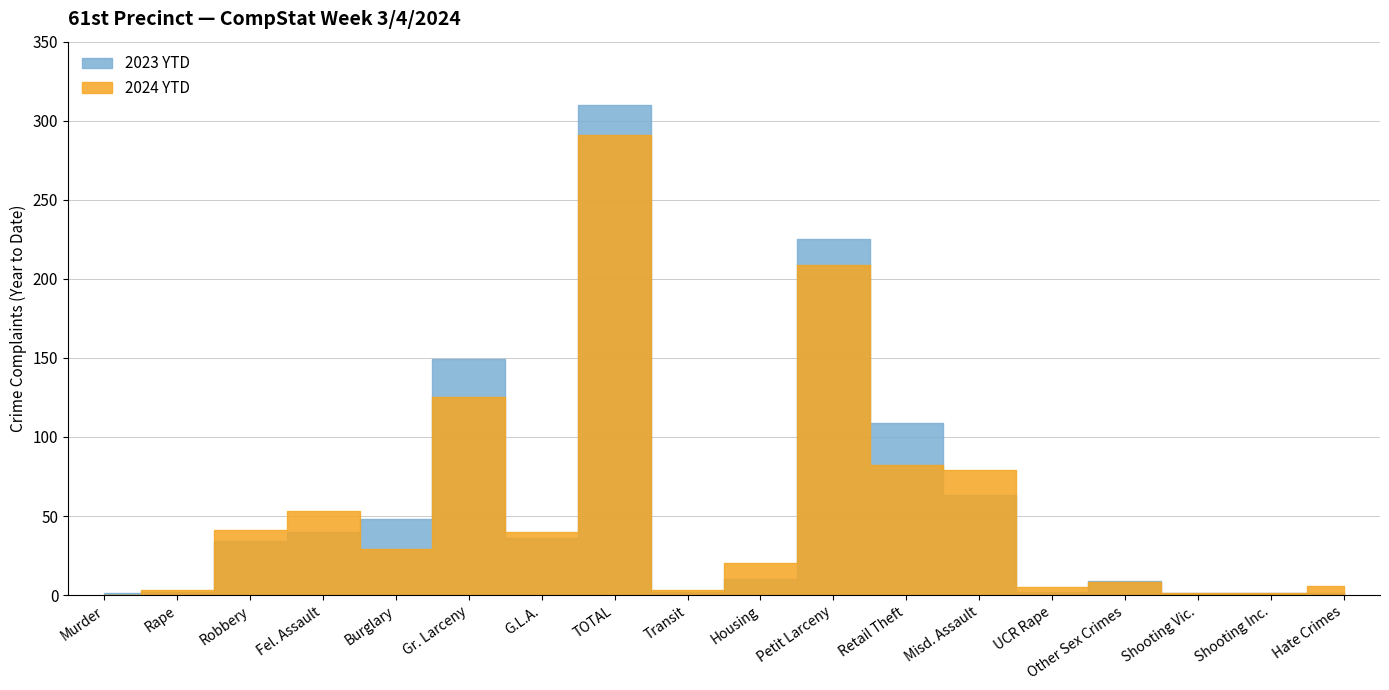

How many values in the 2023 YTD series exceed 34?

8